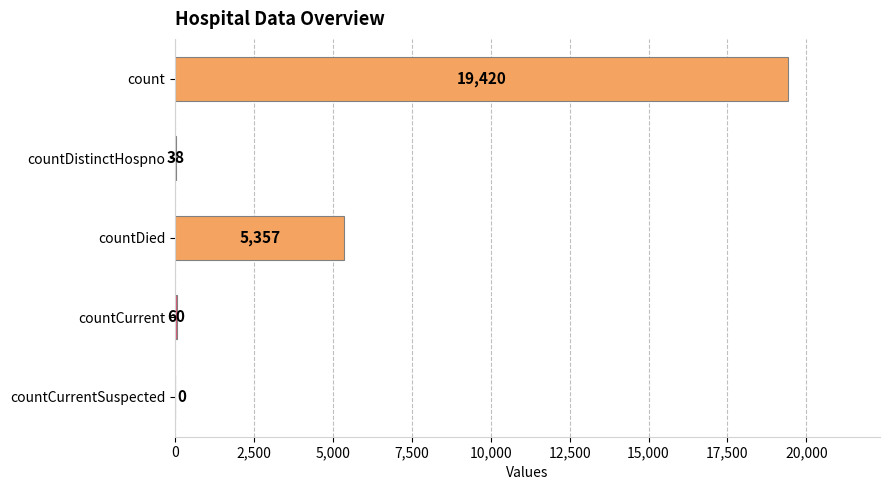

The value at countCurrent is 60. True or false?

True